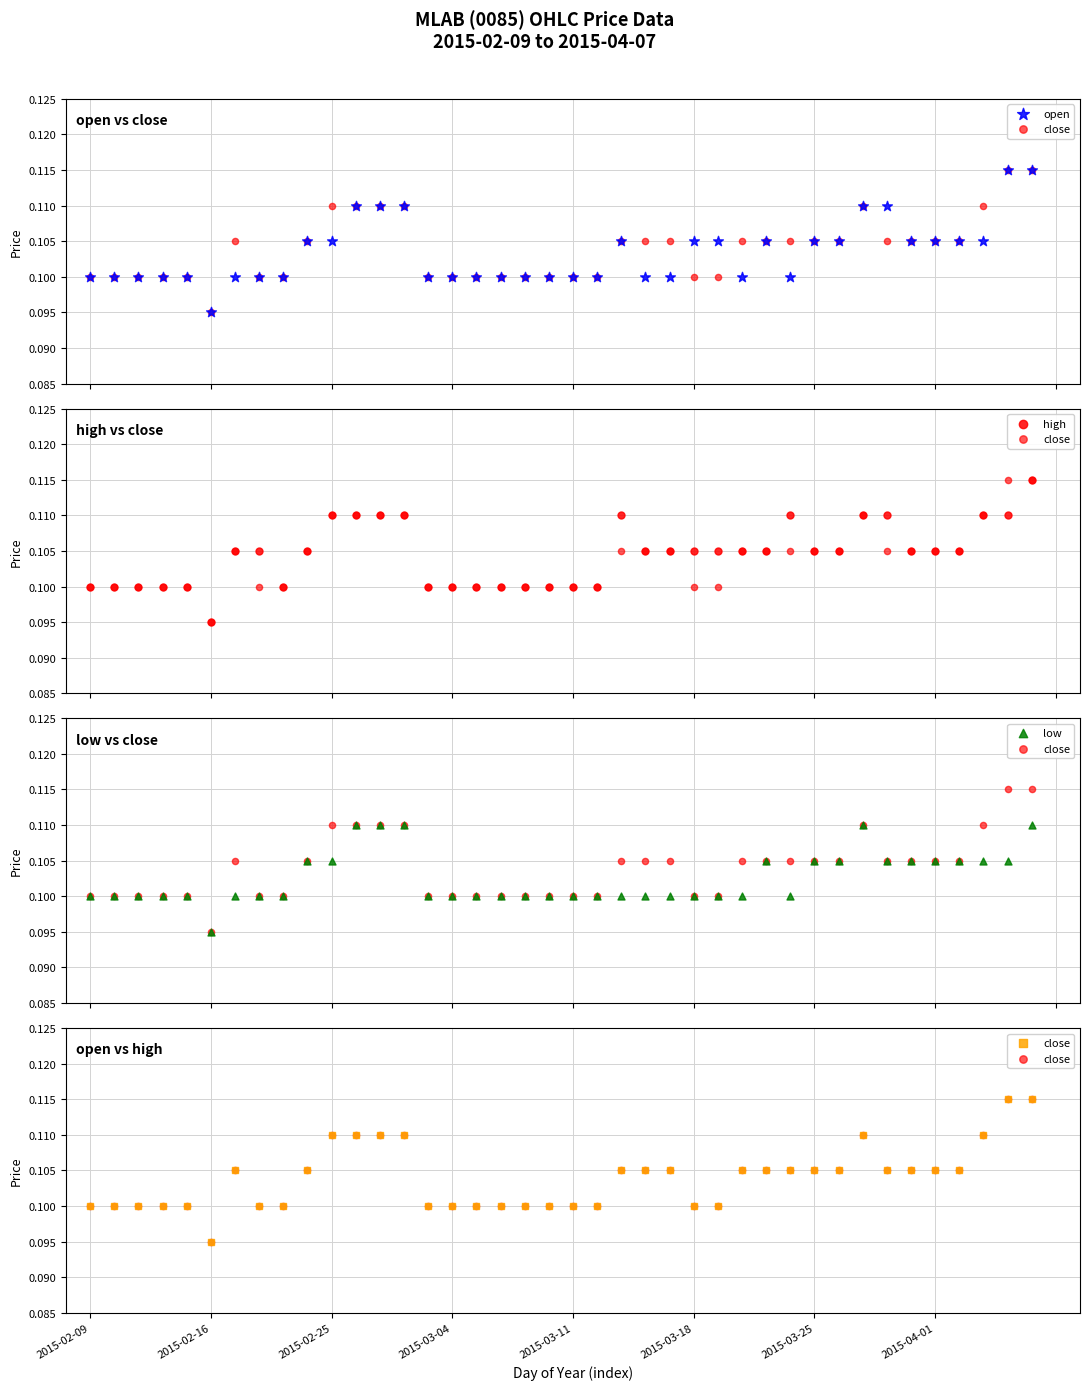

Which series contains the lowest Y value?

open